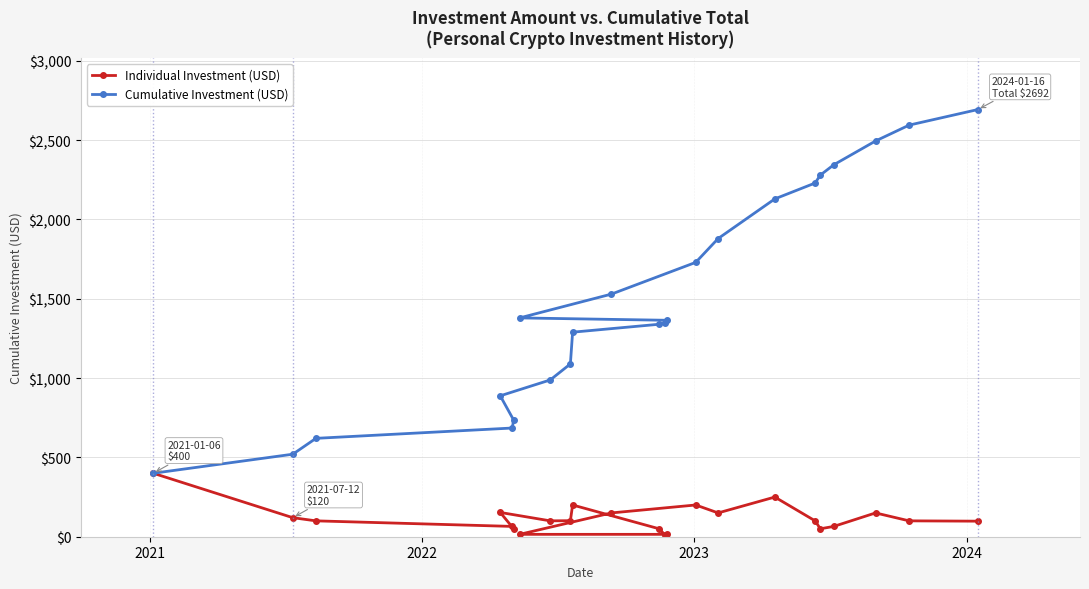

How many data points does each series have?

23